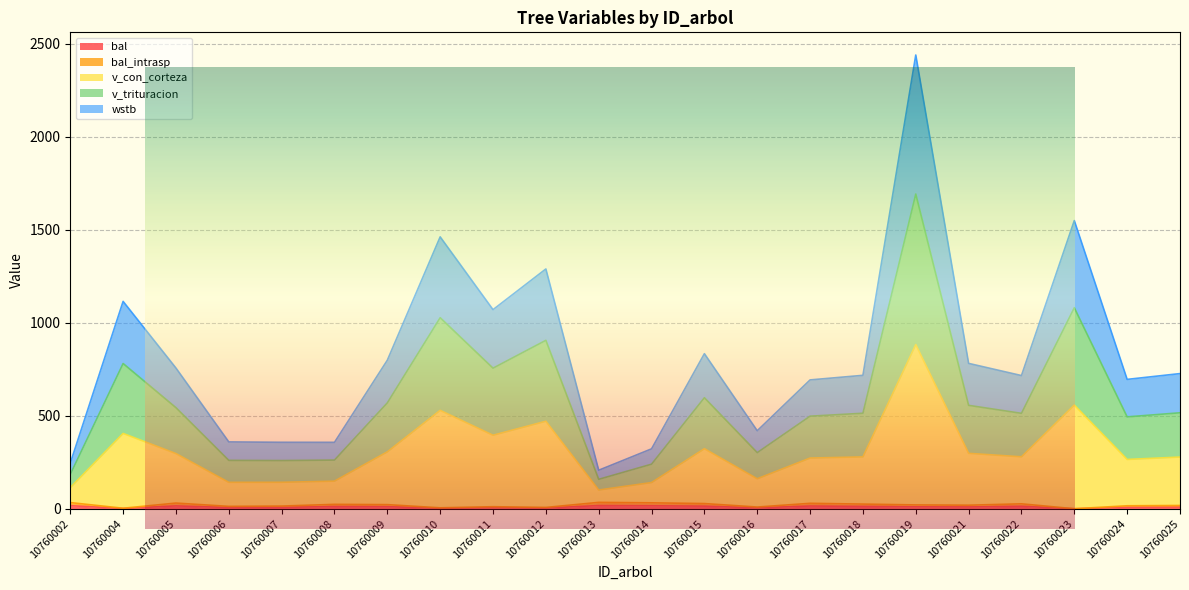

What is the total value across all series at 10760012?

2675.8